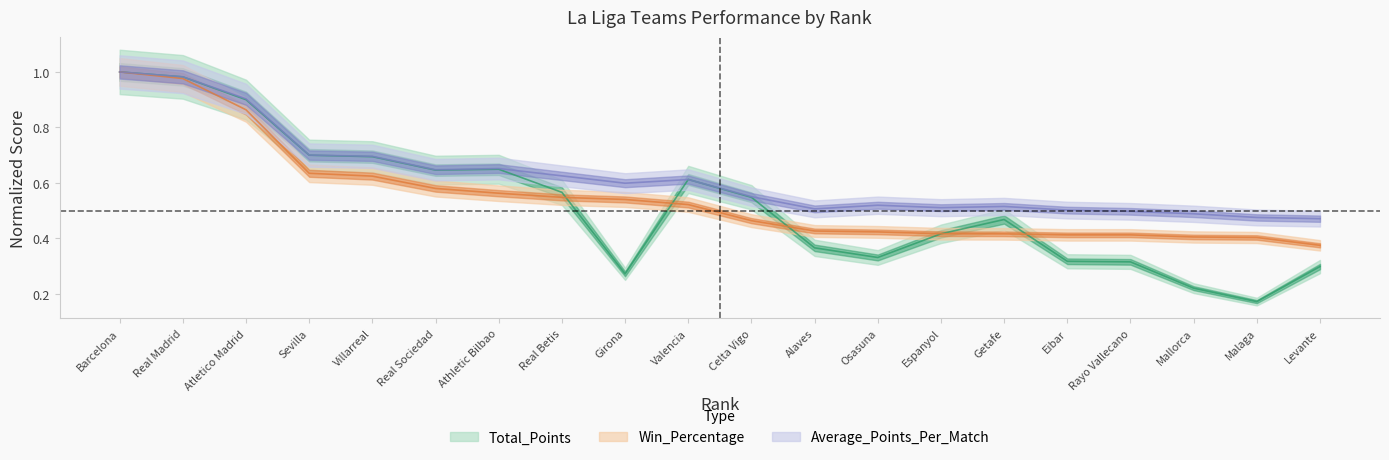

Between Osasuna and Real Betis, which is larger?

Real Betis